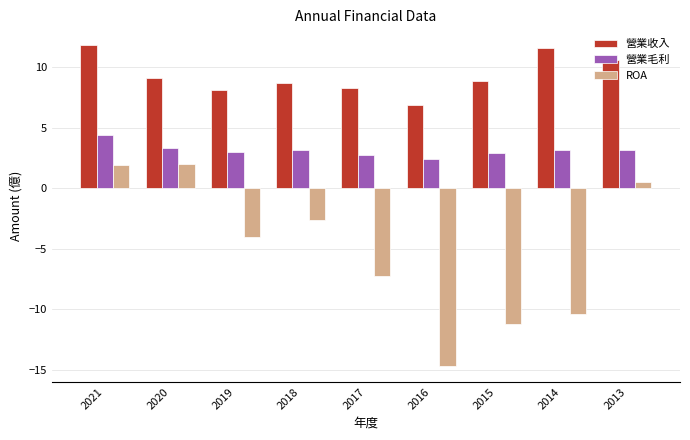

Is it true that 營業毛利 equals 1.6 at 2013?

False